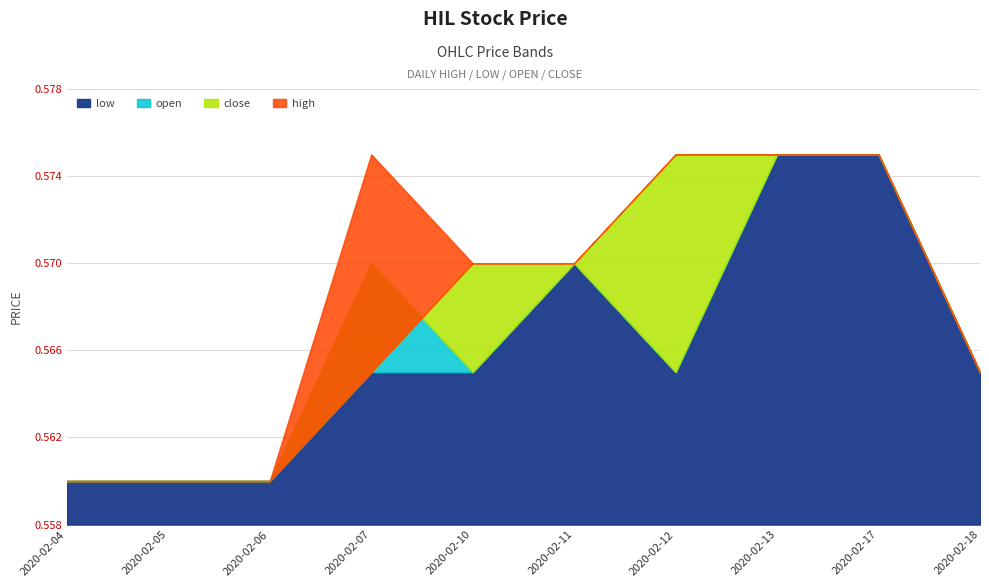

Is it true that high equals 0.6 at 2020-02-11?

True